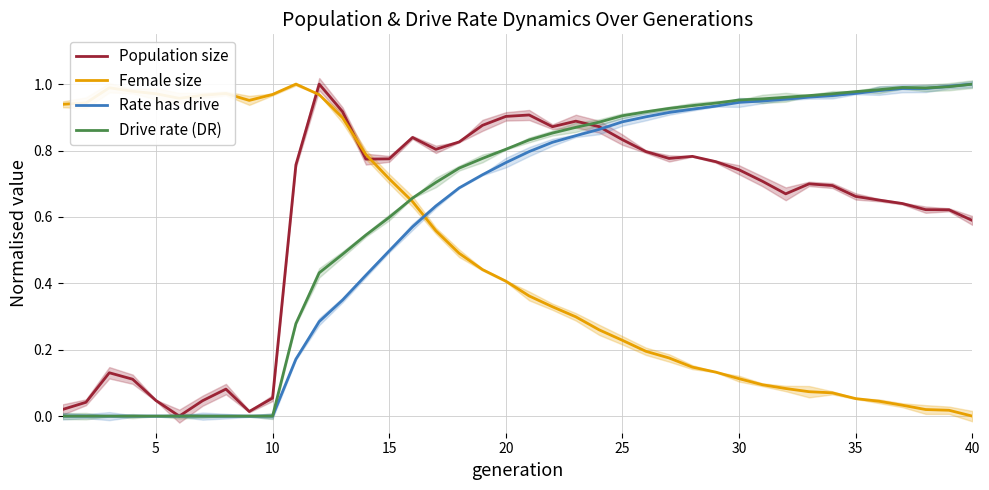

Reading right to left, extract all data points from this chart.

Population size: 0.6	0.6	0.6	0.6	0.7	0.7	0.7	0.7	0.7	0.7	0.7	0.8	0.8	0.8	0.8	0.8	0.9	0.9	0.9	0.9	0.9	0.9	0.8	0.8	0.8	0.8	0.8	0.9	1.0	0.8	0.1	0.0	0.1	0.0	0.0	0.0	0.1	0.1	0.0	0.0
Female size: 0.0	0.0	0.0	0.0	0.0	0.1	0.1	0.1	0.1	0.1	0.1	0.1	0.1	0.2	0.2	0.2	0.3	0.3	0.3	0.4	0.4	0.4	0.5	0.6	0.6	0.7	0.8	0.9	1.0	1.0	1.0	1.0	1.0	1.0	1.0	1.0	1.0	1.0	0.9	0.9
Rate has drive: 1.0	1.0	1.0	1.0	1.0	1.0	1.0	1.0	1.0	0.9	0.9	0.9	0.9	0.9	0.9	0.9	0.9	0.8	0.8	0.8	0.8	0.7	0.7	0.6	0.6	0.5	0.4	0.3	0.3	0.2	0.0	0.0	0.0	0.0	0.0	0.0	0.0	0.0	0.0	0.0
Drive rate (DR): 1.0	1.0	1.0	1.0	1.0	1.0	1.0	1.0	1.0	1.0	1.0	0.9	0.9	0.9	0.9	0.9	0.9	0.9	0.9	0.8	0.8	0.8	0.7	0.7	0.7	0.6	0.5	0.5	0.4	0.3	0.0	0.0	0.0	0.0	0.0	0.0	0.0	0.0	0.0	0.0